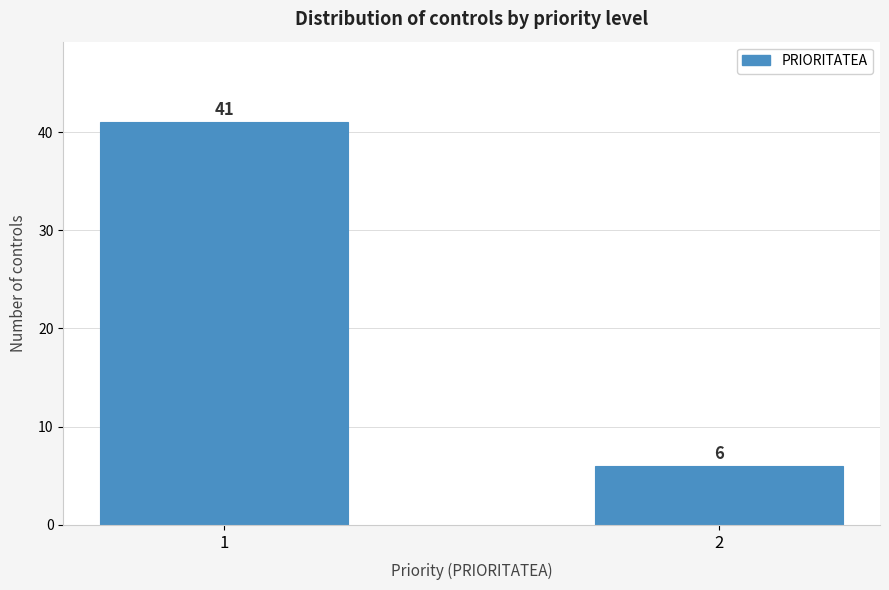

Reading left to right, extract all data points from this chart.

41	6